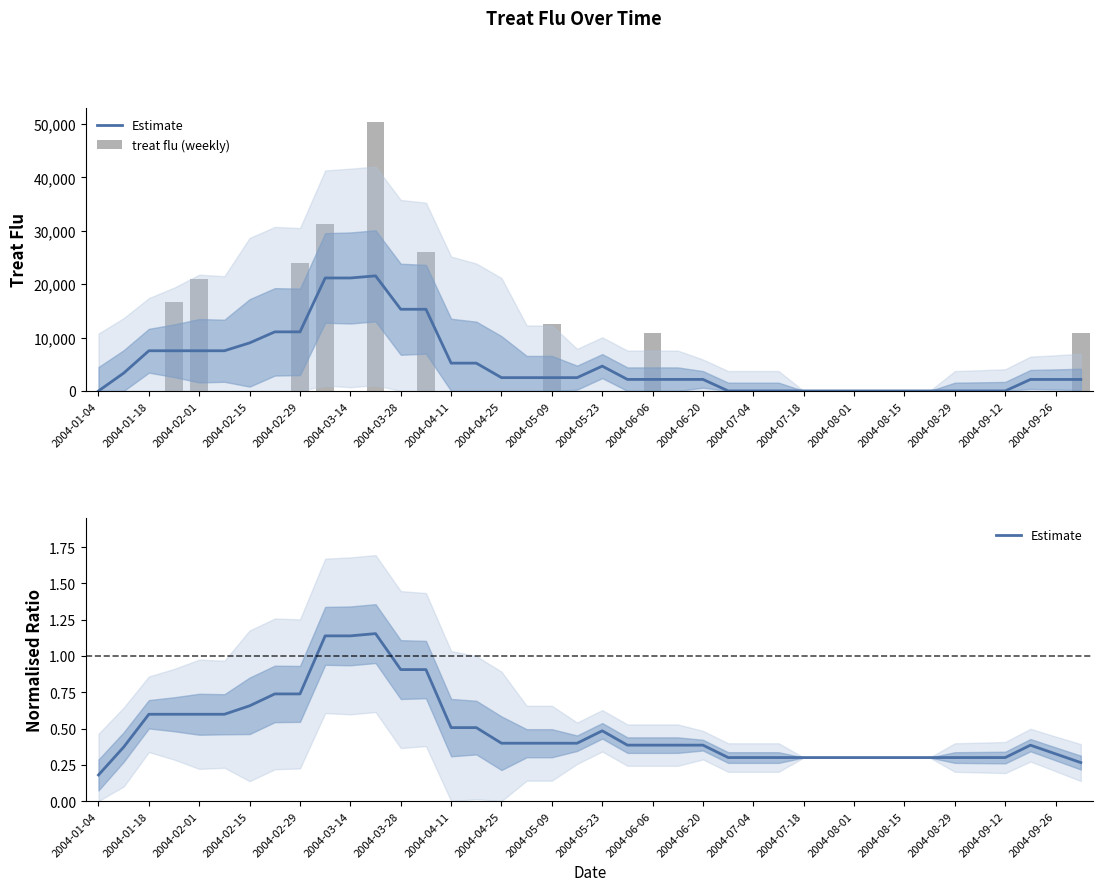

The value of Estimate at 2004-09-12 is 0.1. True or false?

False